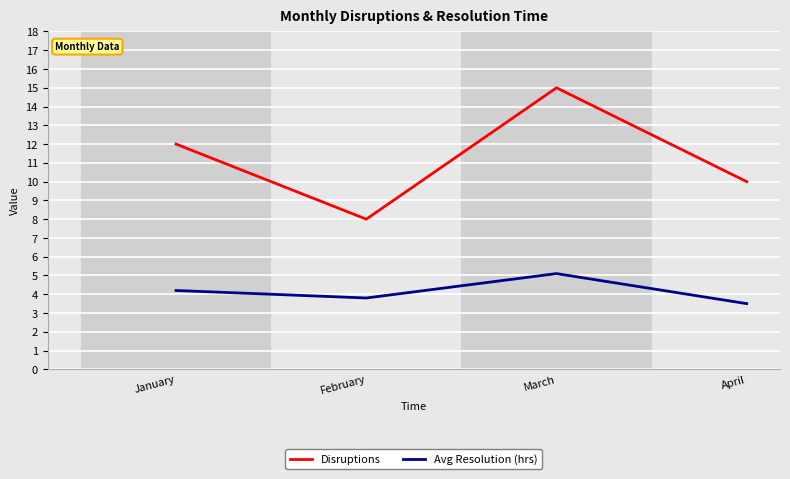

True or false: Avg Resolution (hrs) and Disruptions cross at least once.

False